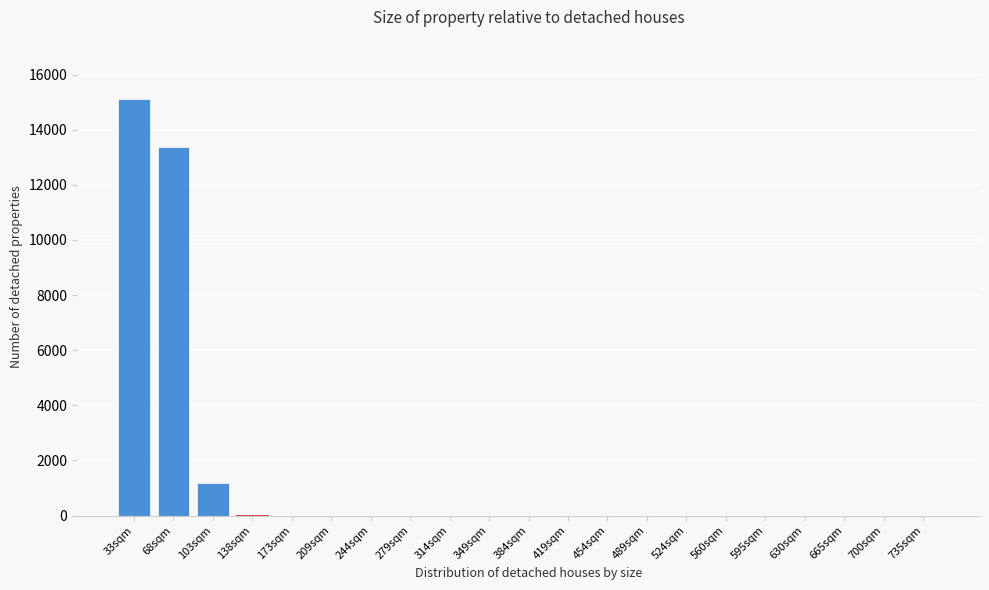

What is the greatest value displayed?

15103